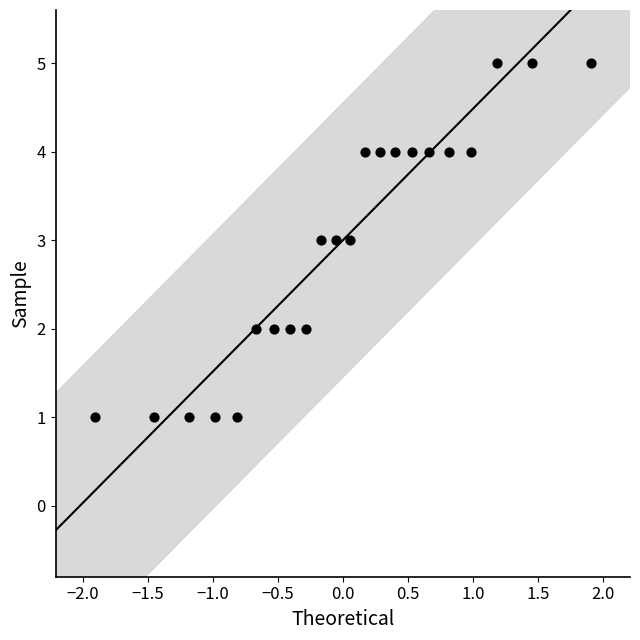

What is the range of Y values (max minus min)?

4